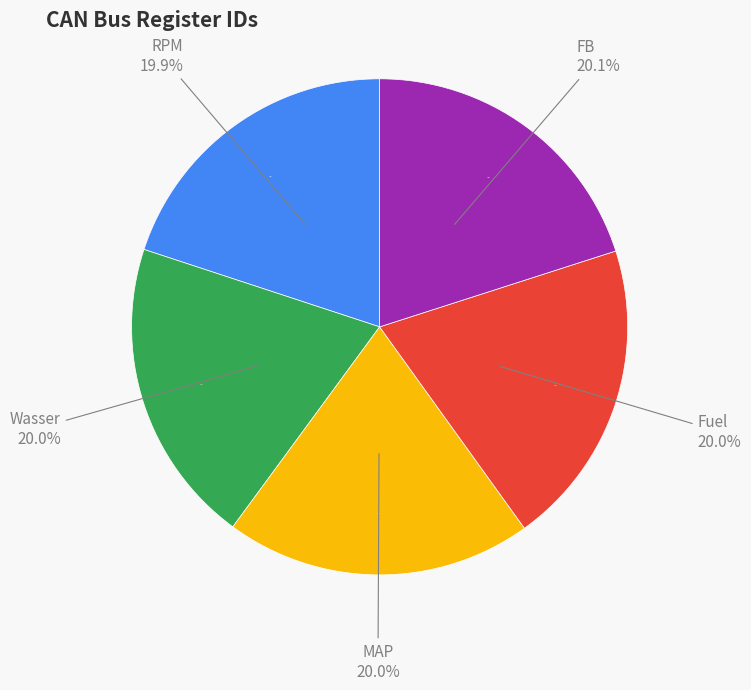

Count the number of slices in the pie.

5